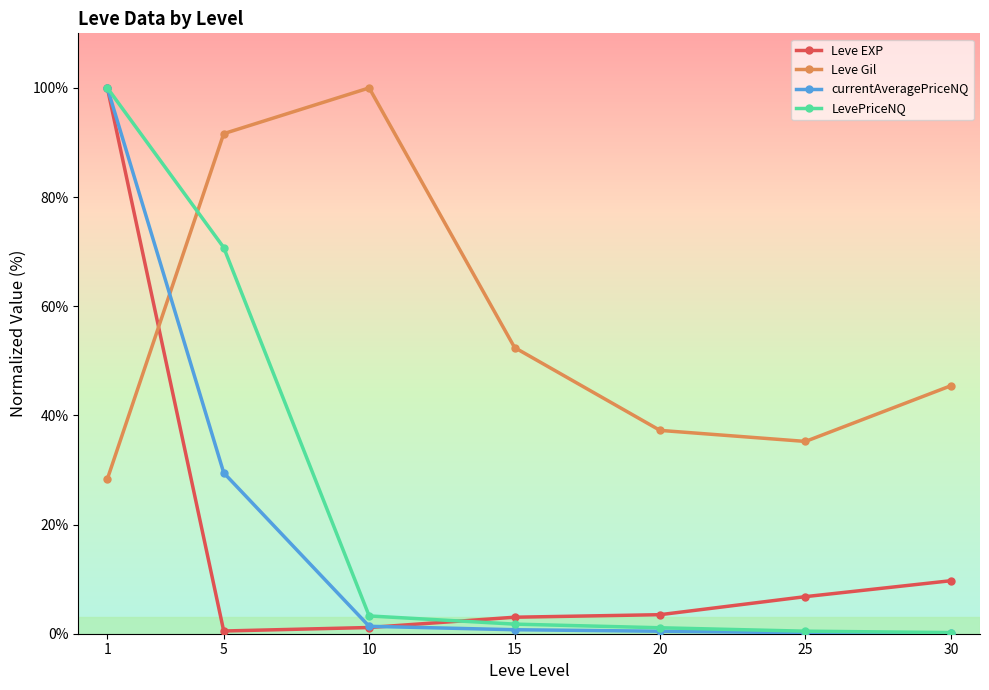

Which series has the largest total across all categories?

Leve Gil